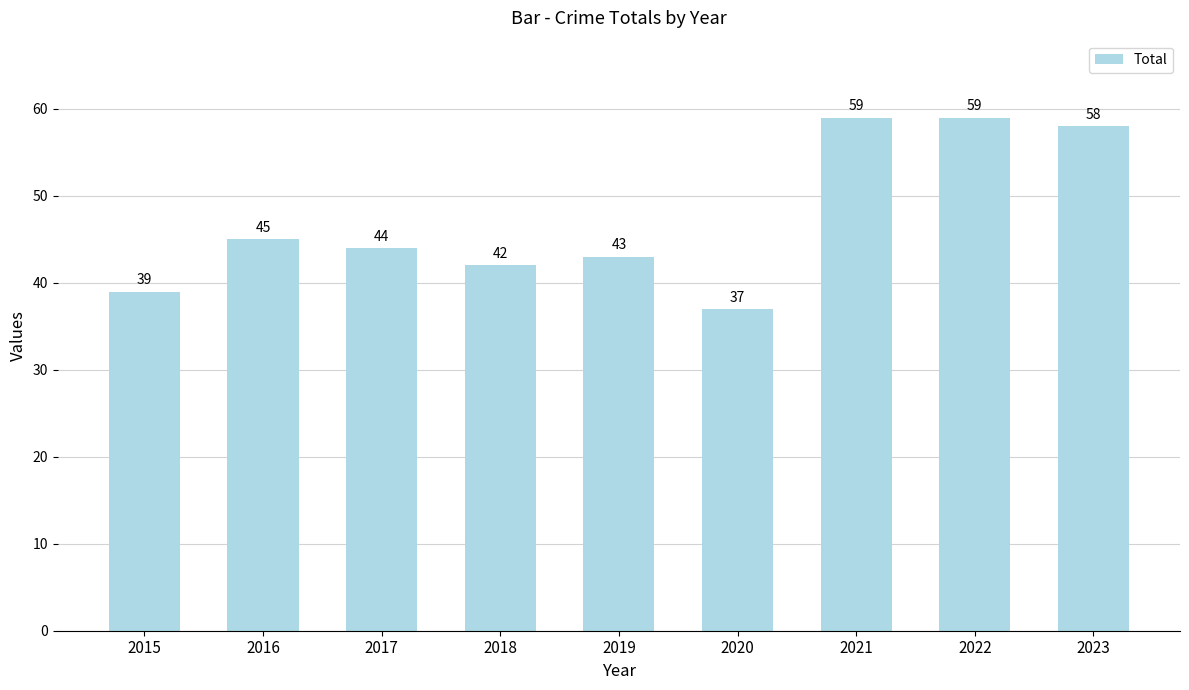

Where is the data nearest to the value 48?

2016